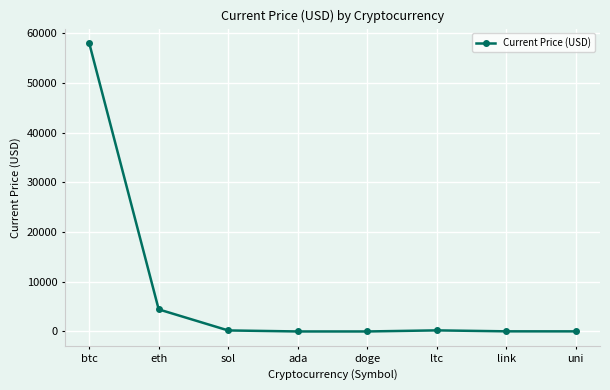

What value does the data have at sol?

205.9